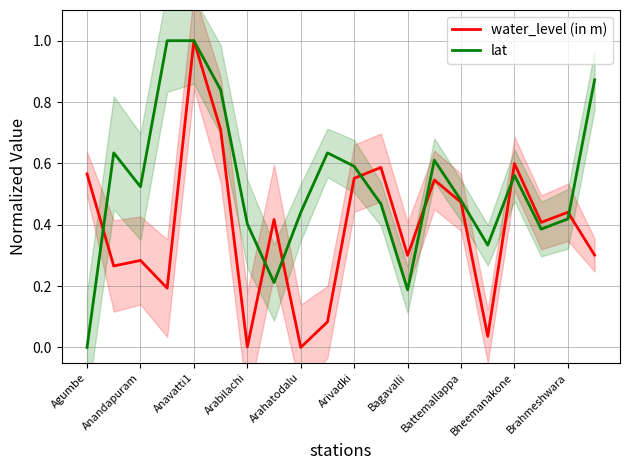

Read the lat value at Anavatti1.

1.0